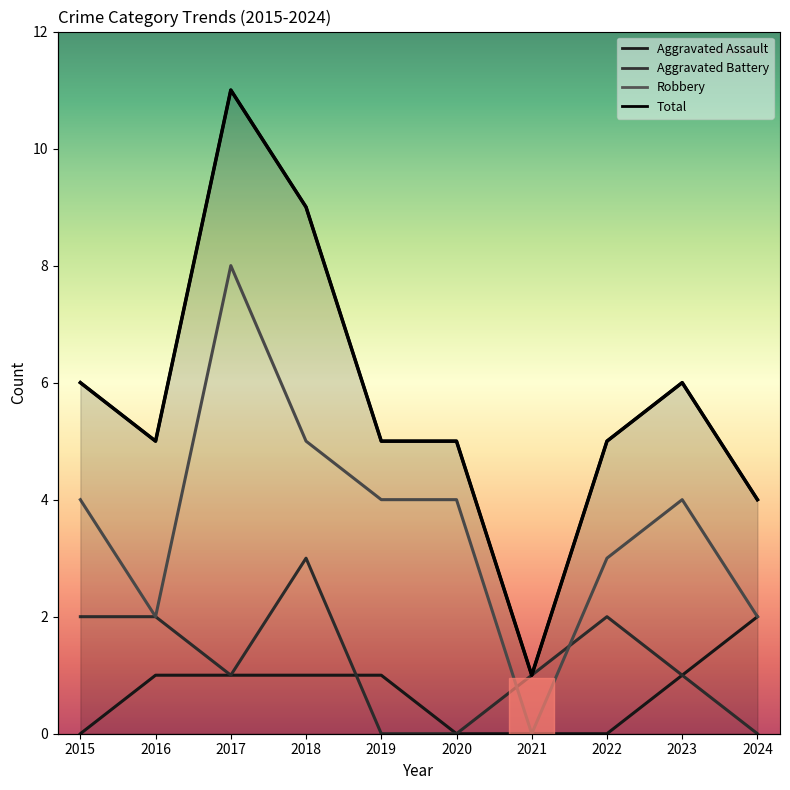

At which category does the chart reach its peak across all series?

2017